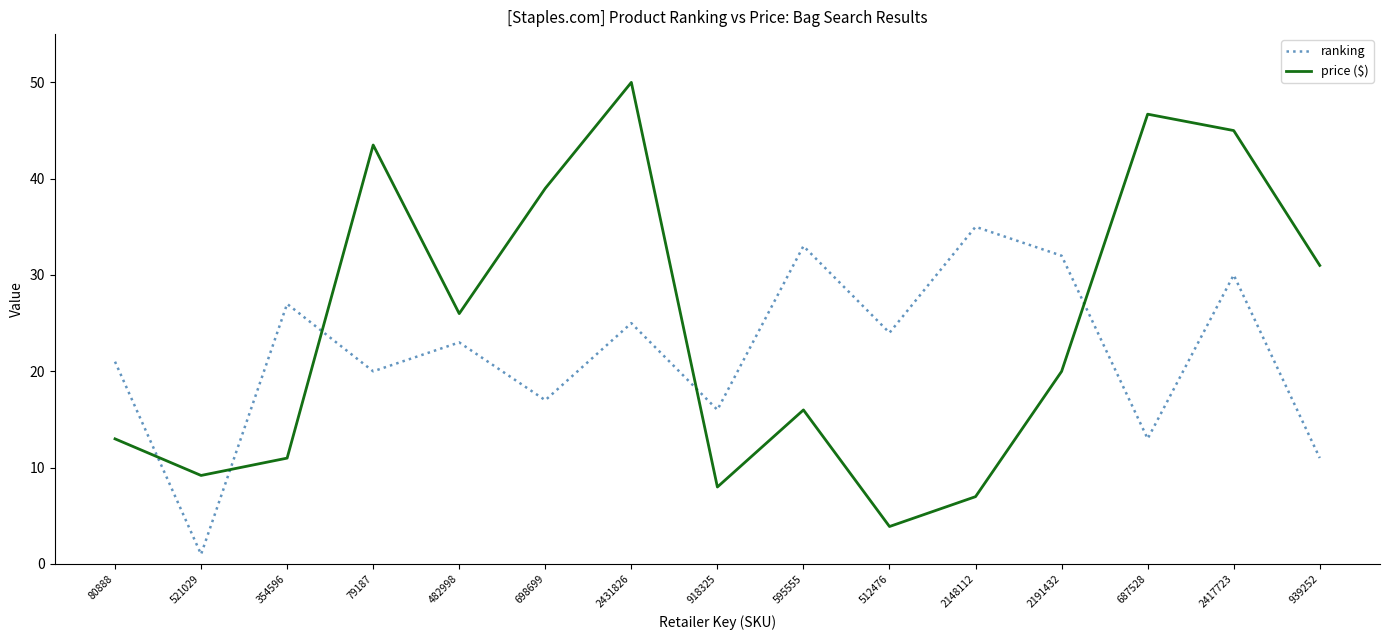

What is the maximum value shown in the chart?

50.0